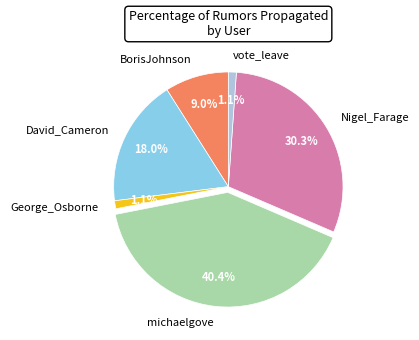

Which category has the biggest portion of the pie?

michaelgove